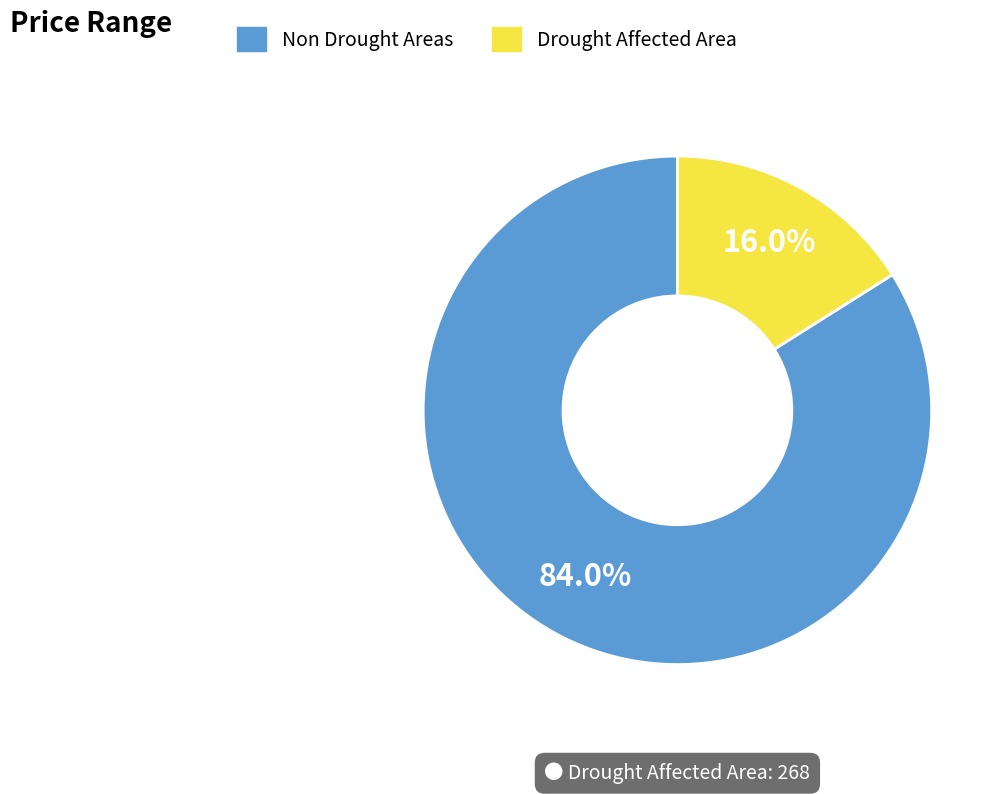

What percentage do Drought Affected Area and Non Drought Areas together represent?

100.0%